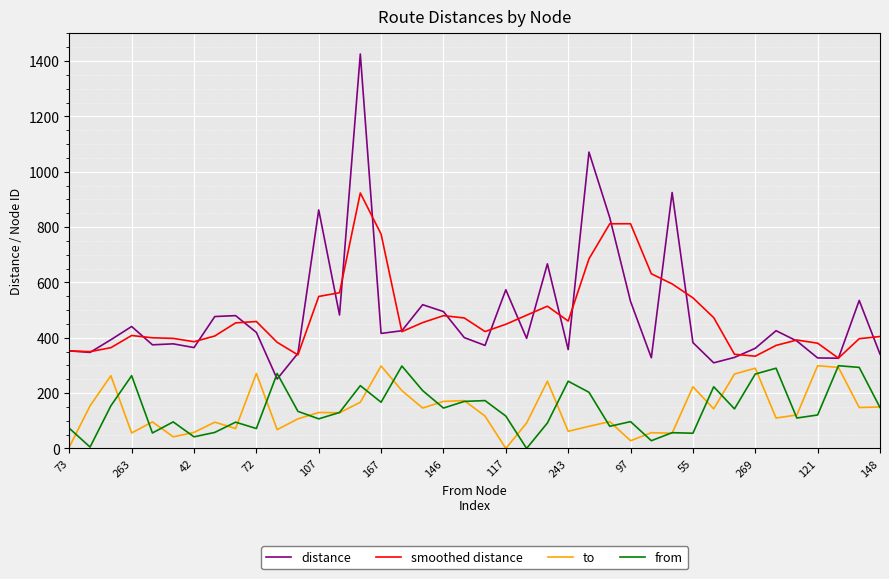

What is the maximum value for smoothed distance?

923.4